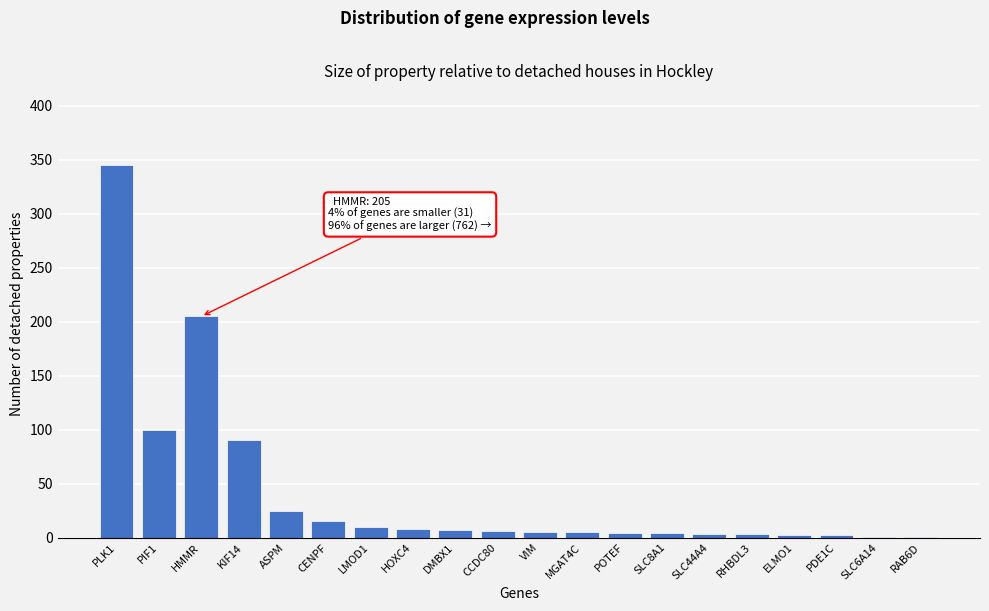

What is the greatest value displayed?

345